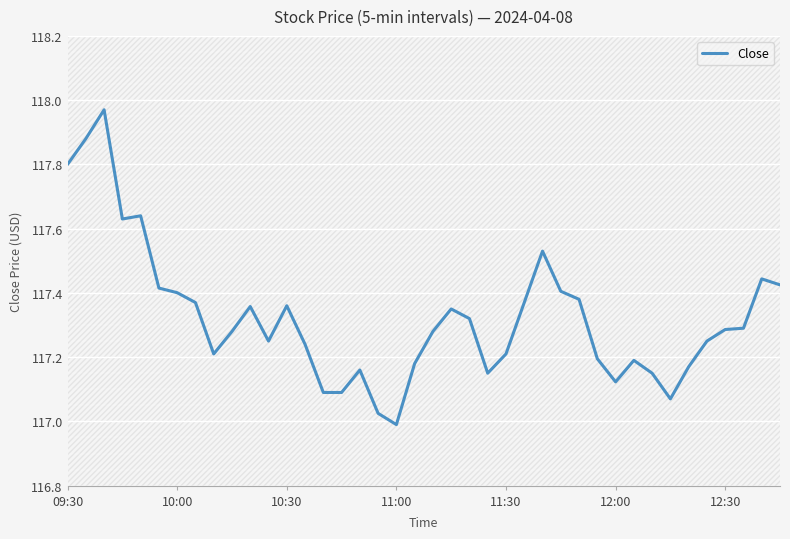

What is the difference between the maximum and minimum values?

1.0